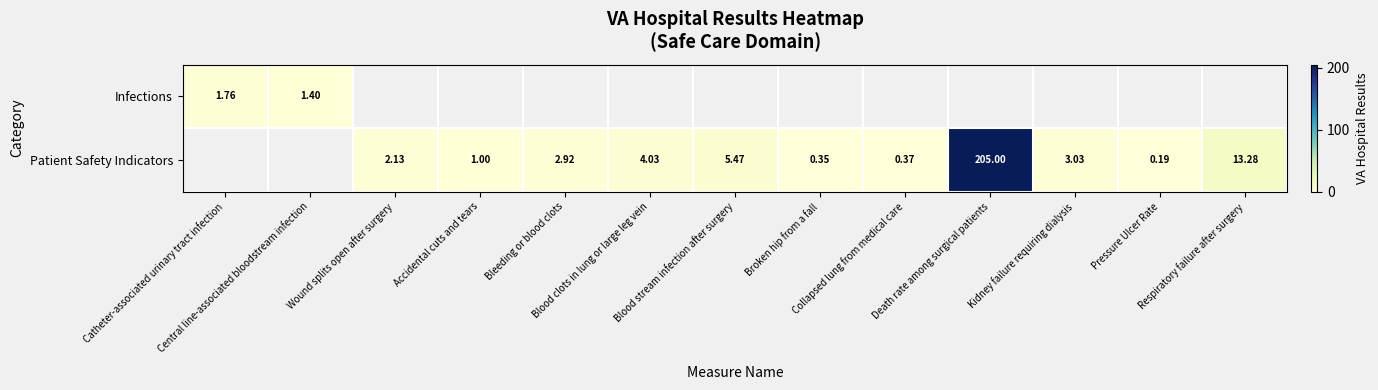

At which label is Infections closest to 1?

Central line-associated bloodstream infection